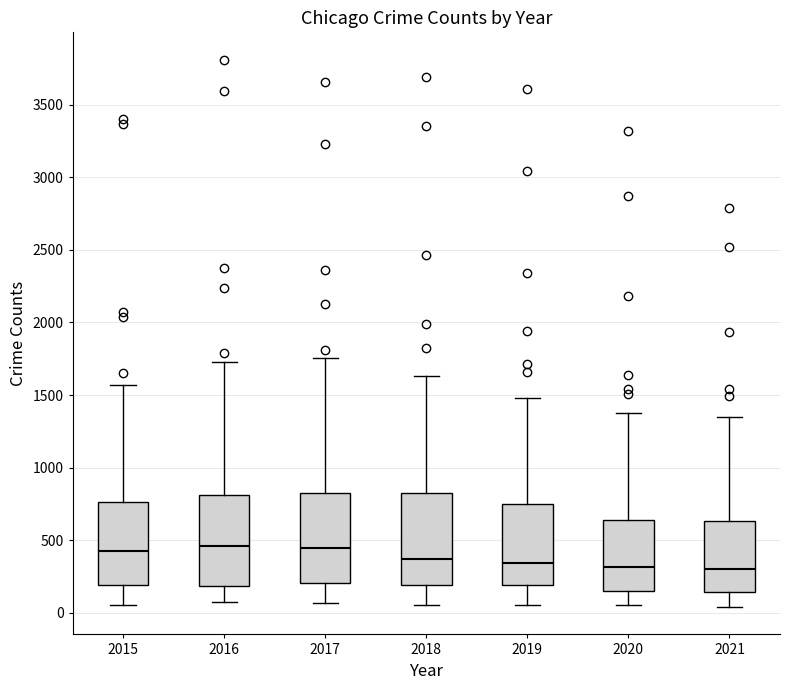

Where is the lower edge of the box at x = 2019 on the y-axis? The values are not printed on the chart, so give them approximately, as read against the axis.

200